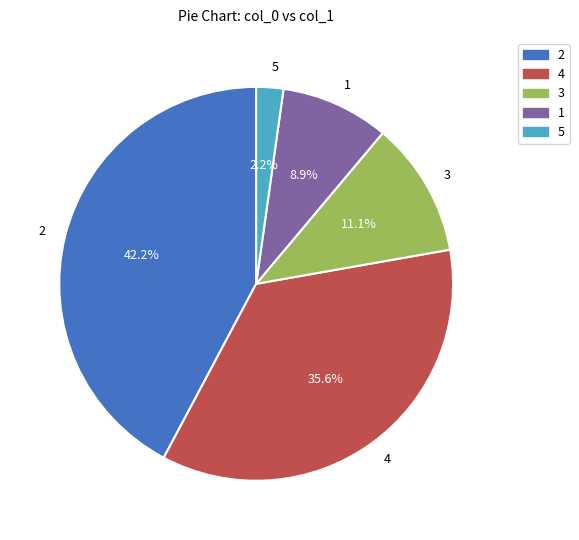

Does any single category account for the majority?

No